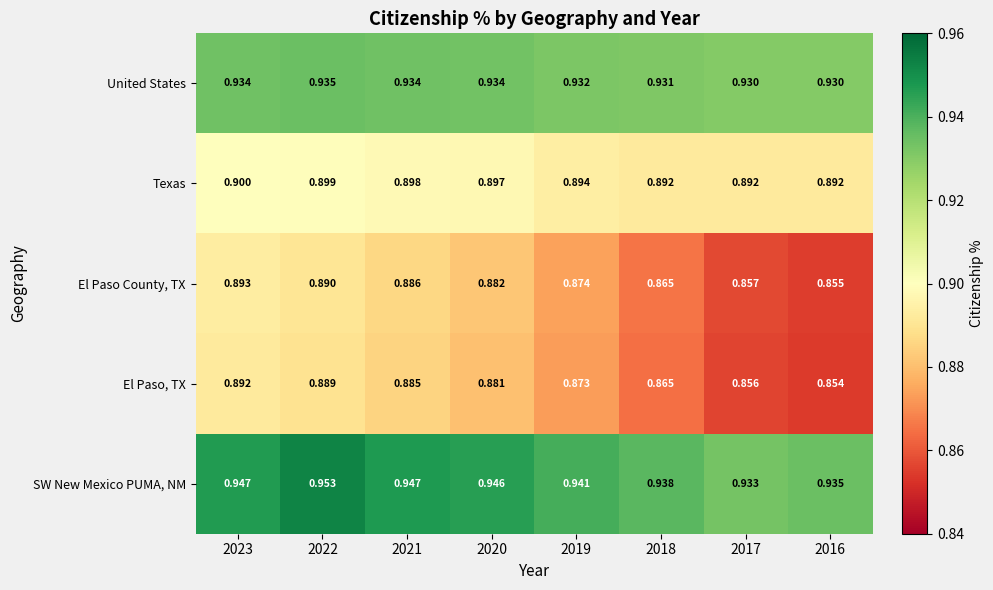

Rank the series at 2017 from lowest to highest value.

El Paso, TX, El Paso County, TX, Texas, United States, SW New Mexico PUMA, NM